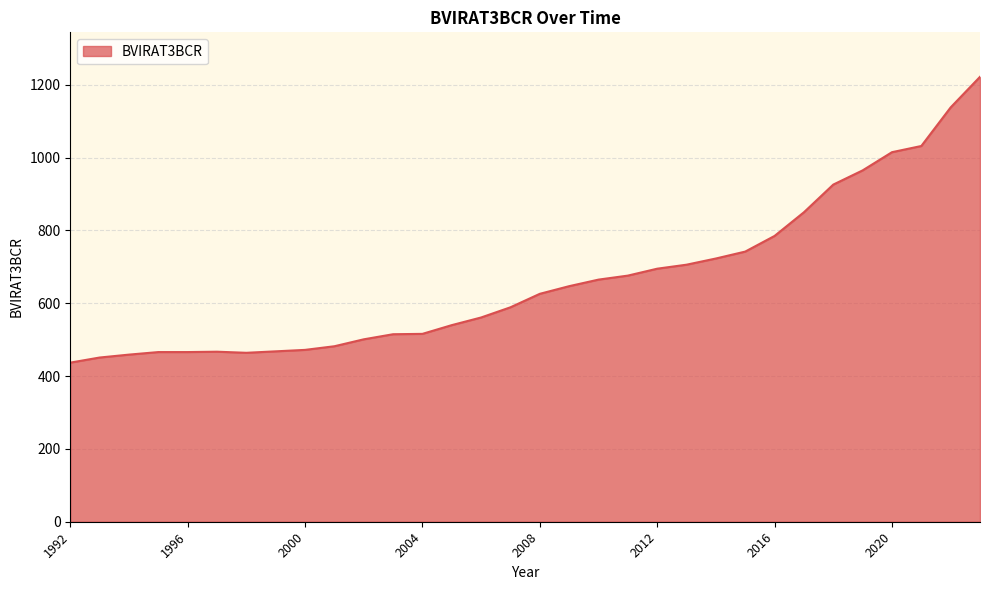

What is the minimum value shown in the chart?

437